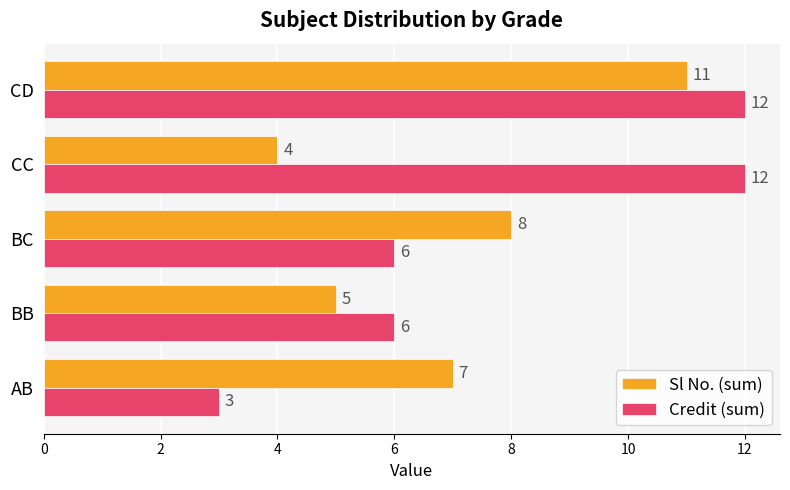

True or false: Credit (sum) has a value of 5 at CC.

False